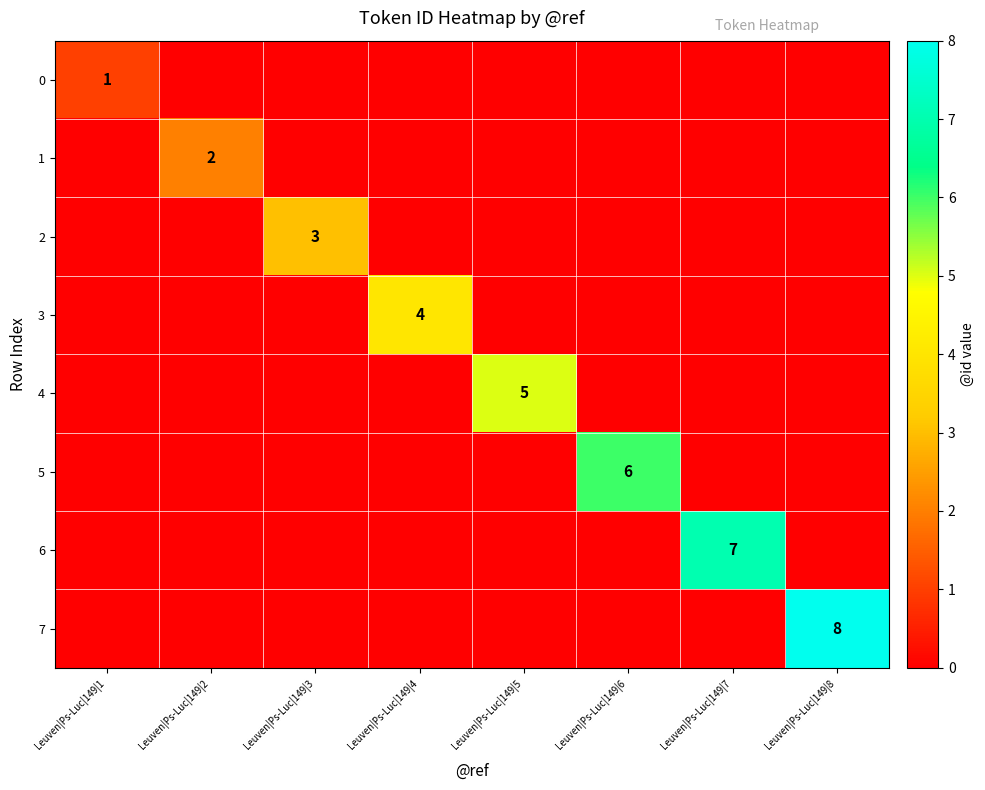

The value of 6 at Leuven|Ps-Luc|149|7 is 7. True or false?

True